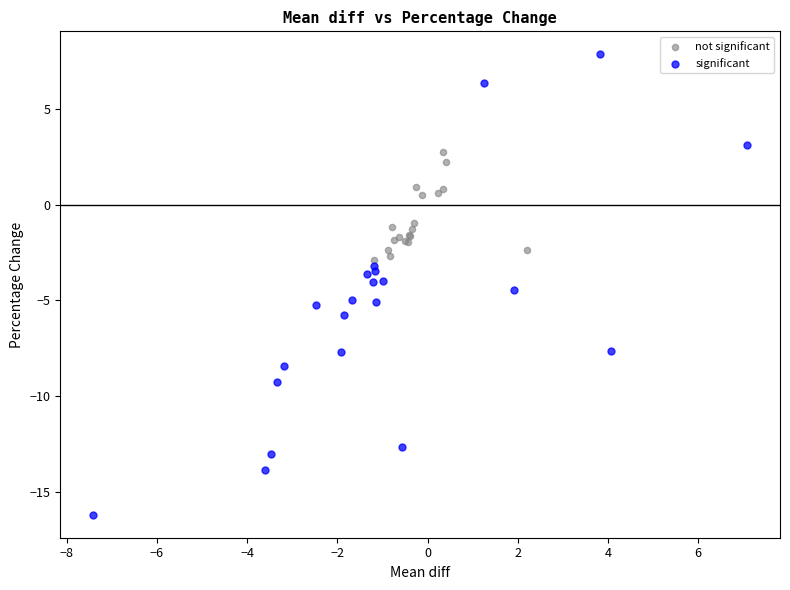

Which series contains the highest Y value?

significant